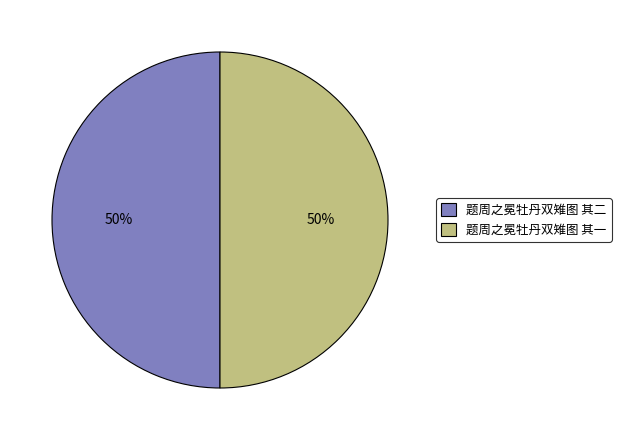

The 题周之冕牡丹双雉图 其二 slice represents 50% of the pie. True or false?

True